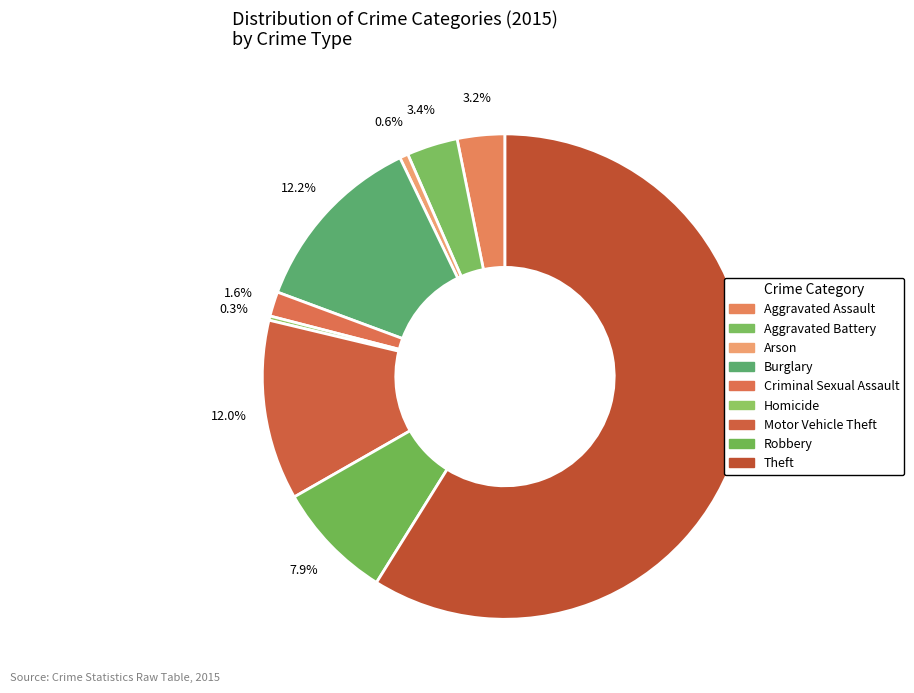

To the nearest percent, what portion does Burglary represent?

12%